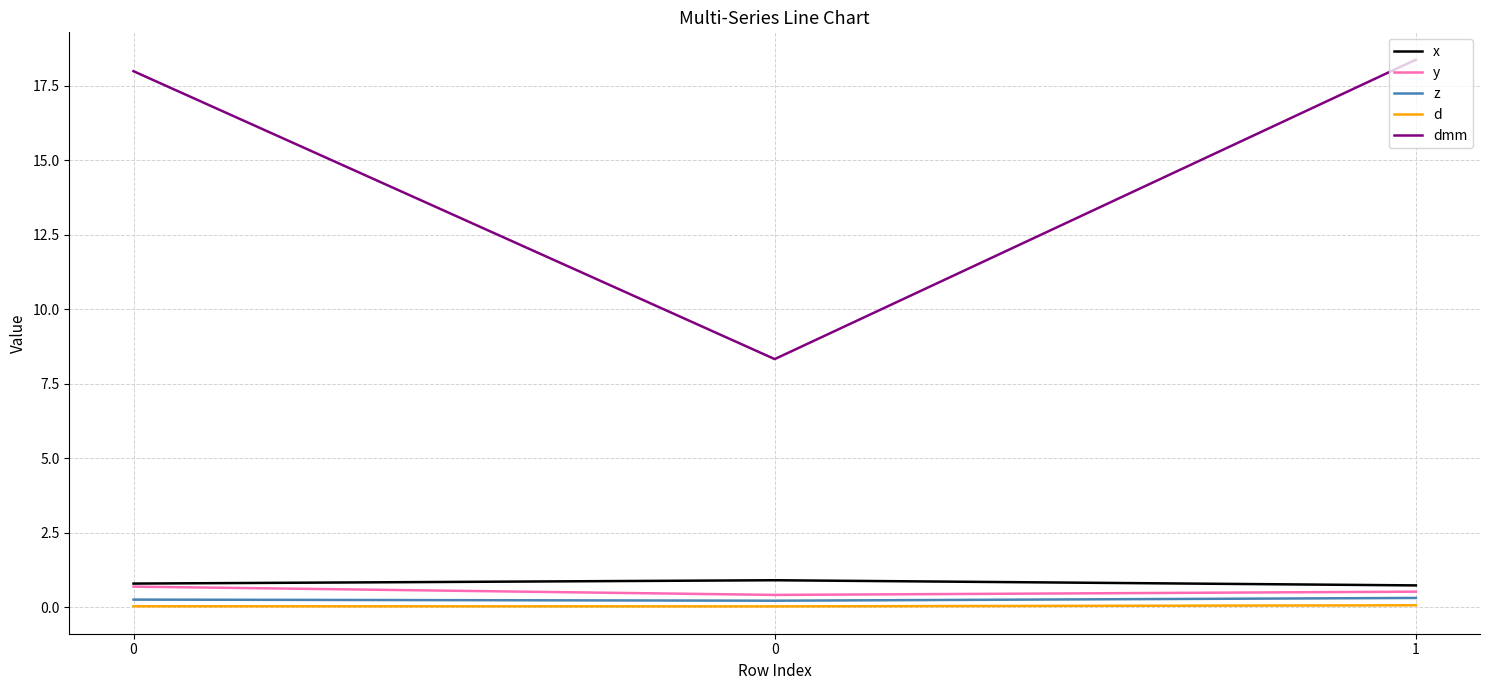

Is it true that dmm equals 18.4 at 1?

True